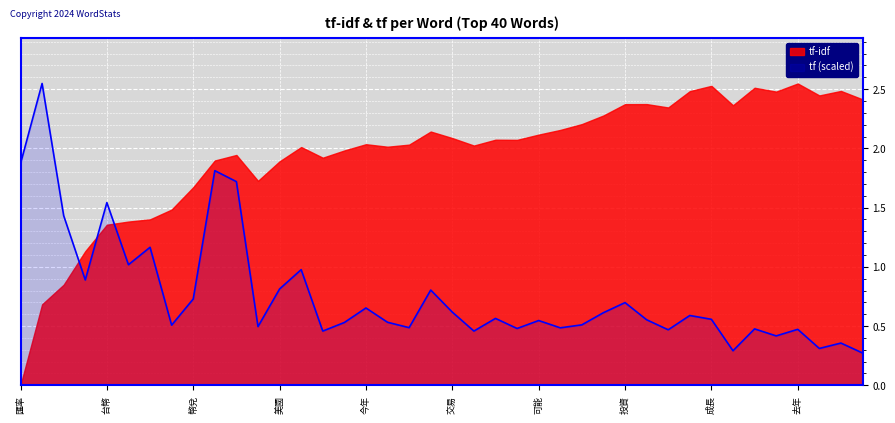

What is the greatest value displayed?

2.5